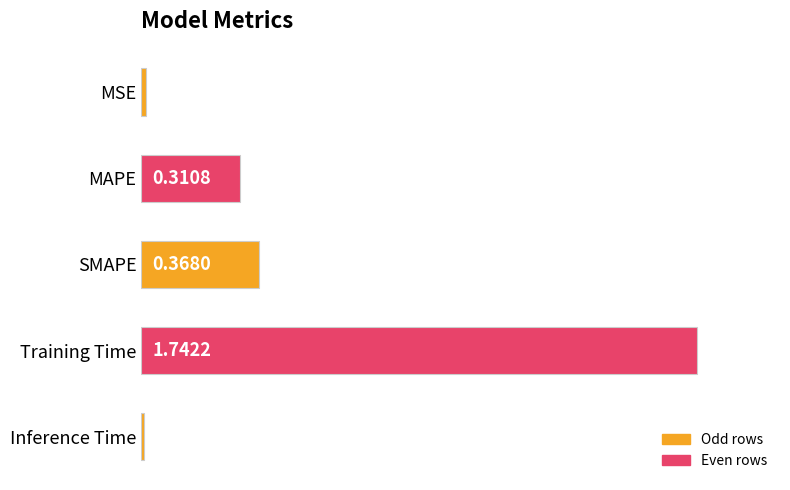

Which category has the lowest value across all series?

Inference Time